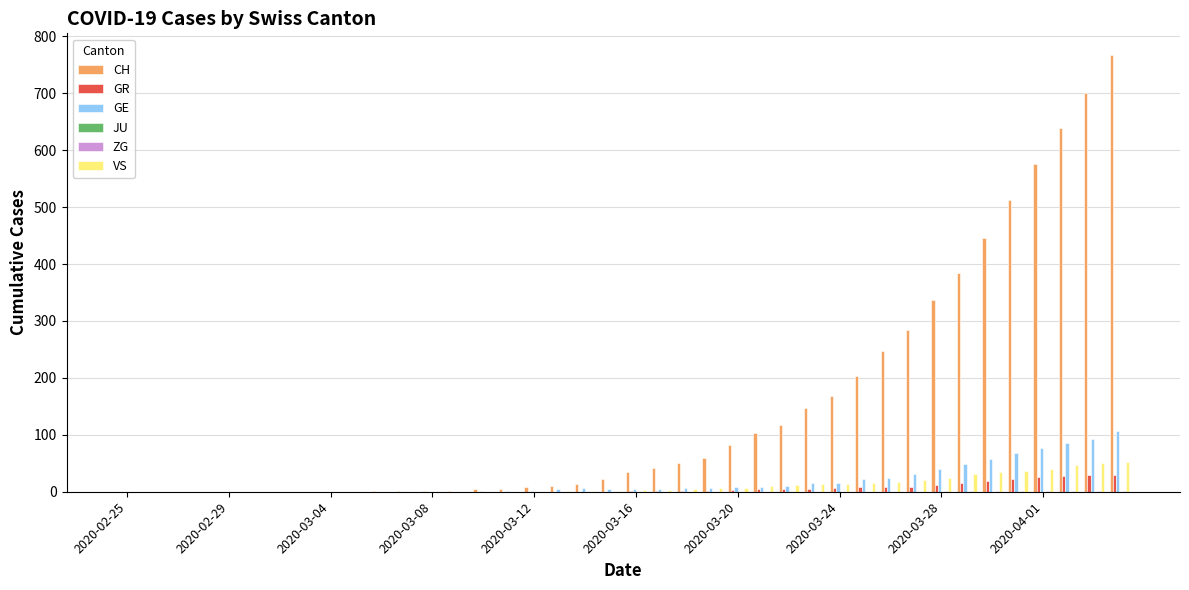

Which series has the largest total across all categories?

CH